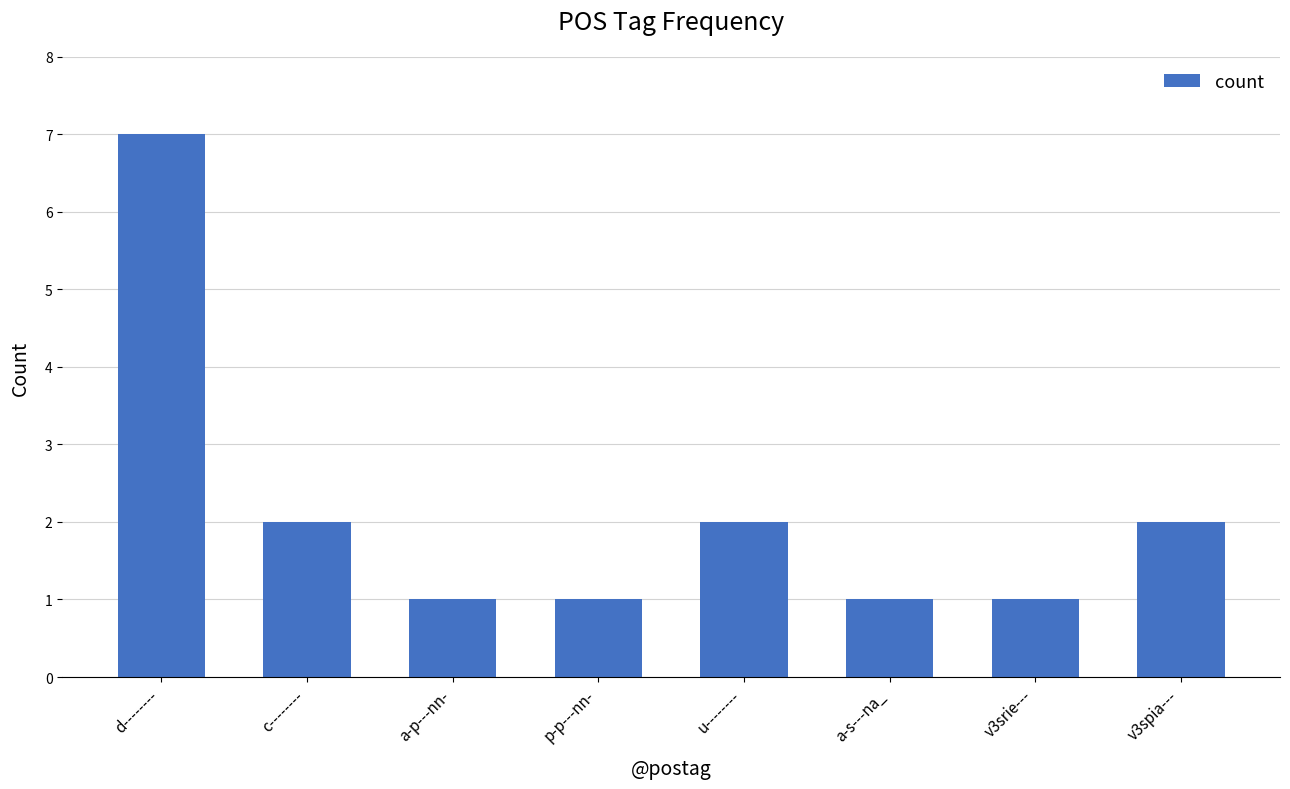

What is the difference between the values at v3srie--- and v3spia---?

1